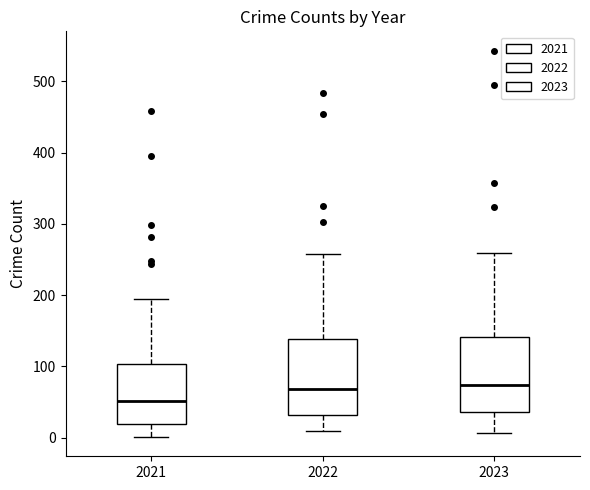

Where is the upper edge of the box at x = 2022 on the y-axis? The values are not printed on the chart, so give them approximately, as read against the axis.

140